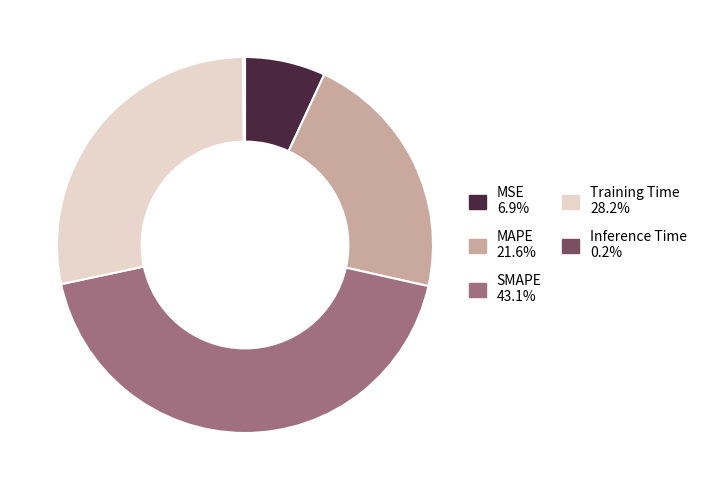

What is the largest slice in the pie chart?

SMAPE